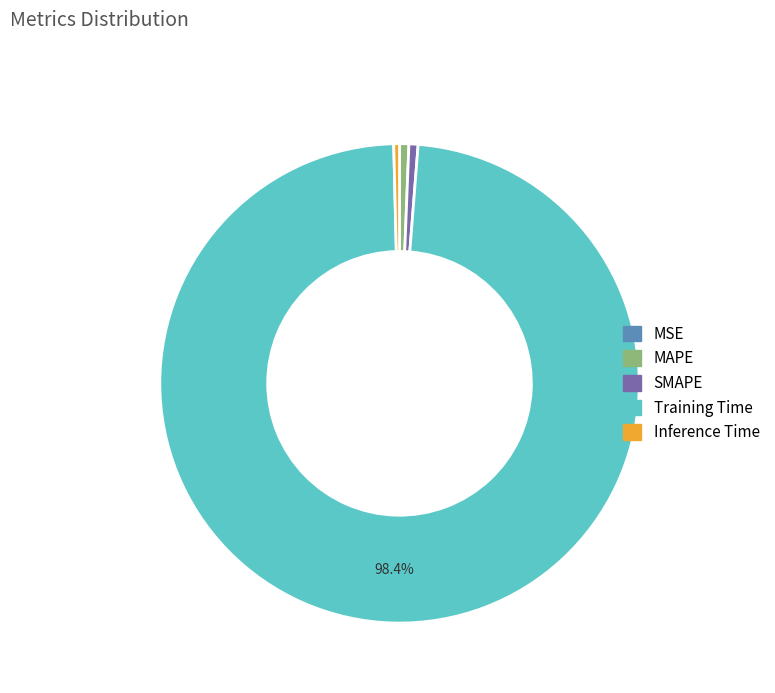

Is the sum of MAPE and Inference Time greater than half?

No